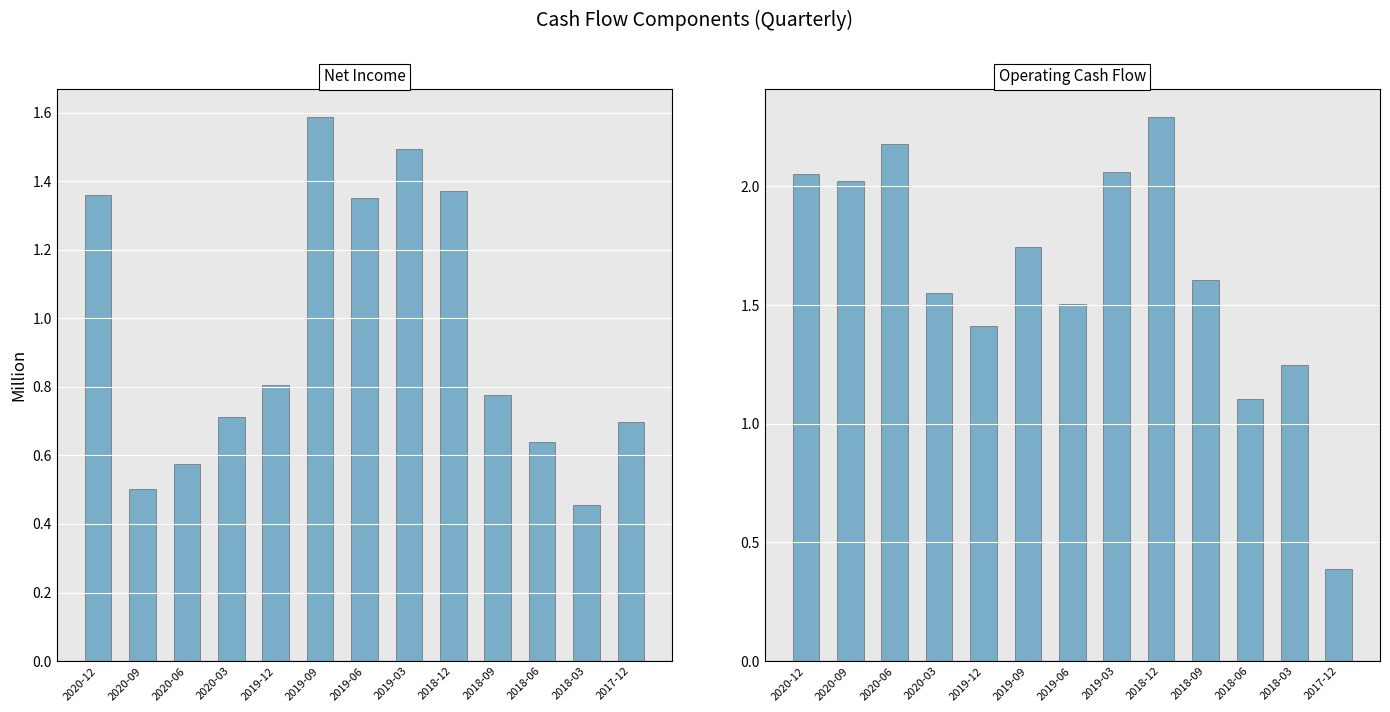

List the series in order of their overall mean, highest first.

Operating Cash Flow, Net Income